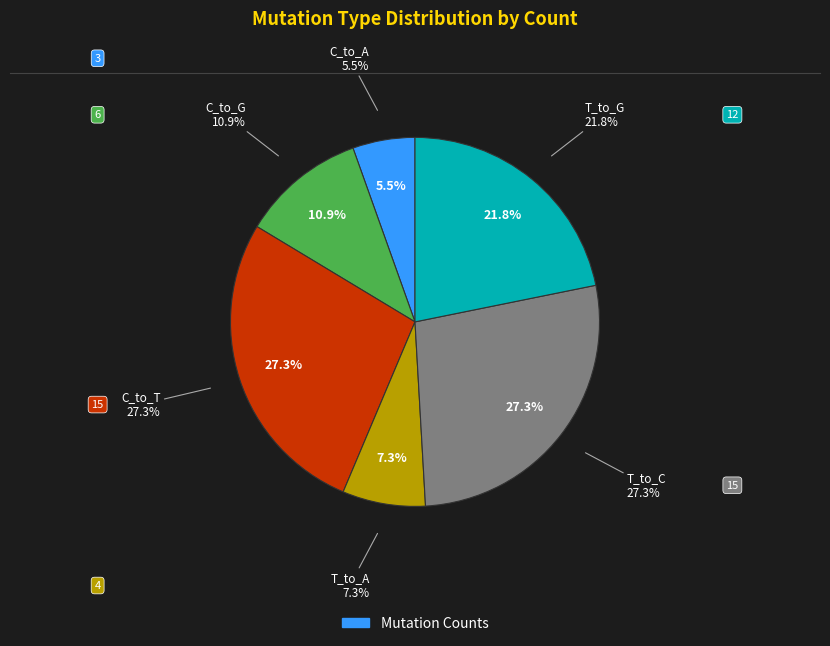

Does 9 account for over 50% of the chart?

No